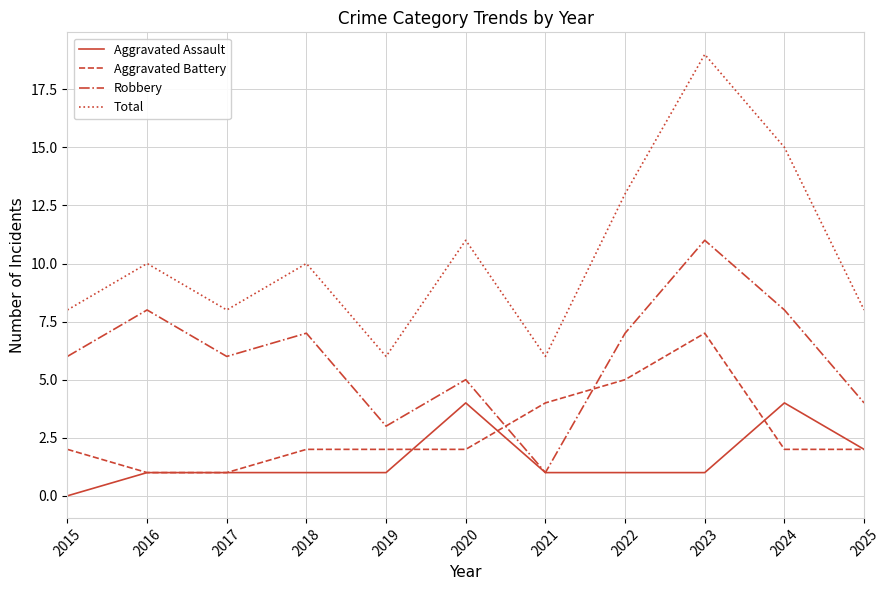

Is the value of Robbery at 2023 greater than the value of Aggravated Assault at 2024?

Yes